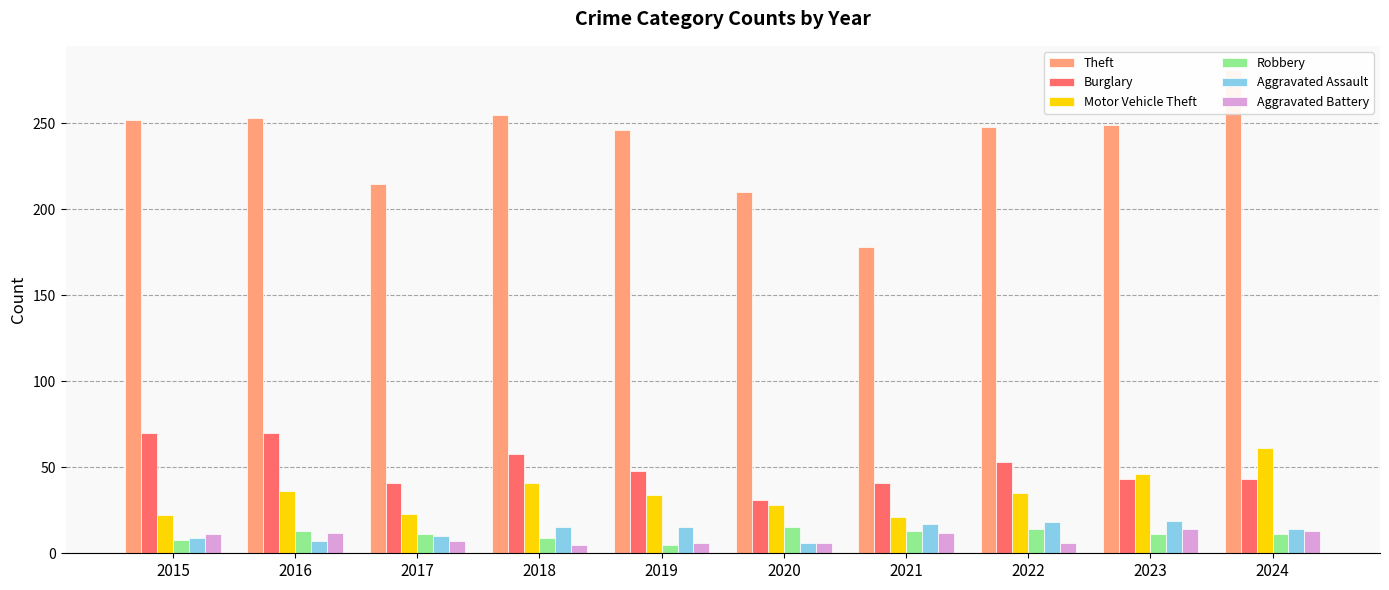

Is the value of Robbery at 2018 greater than the value of Motor Vehicle Theft at 2016?

No